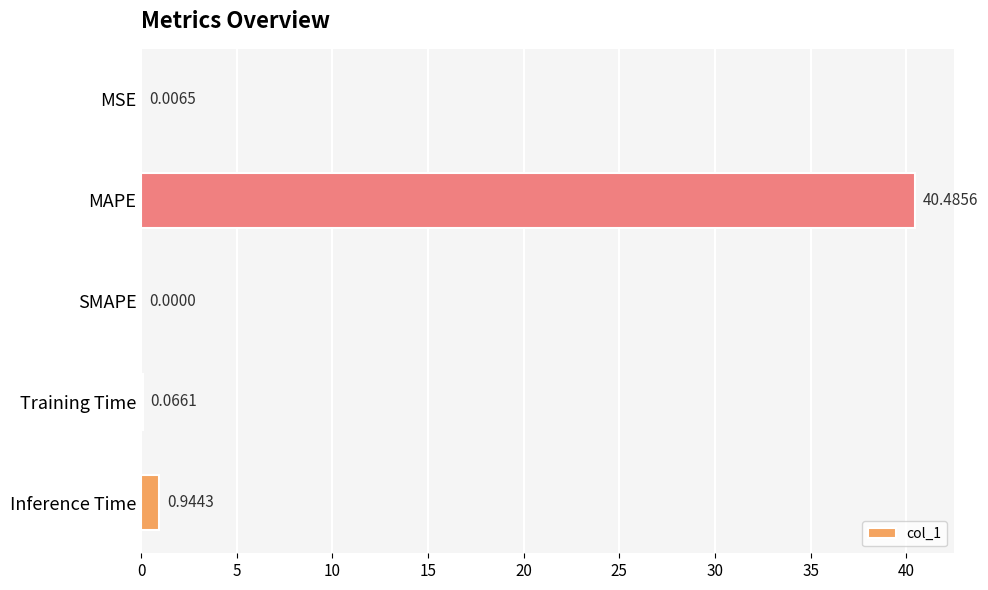

How many categories are shown in the chart?

5